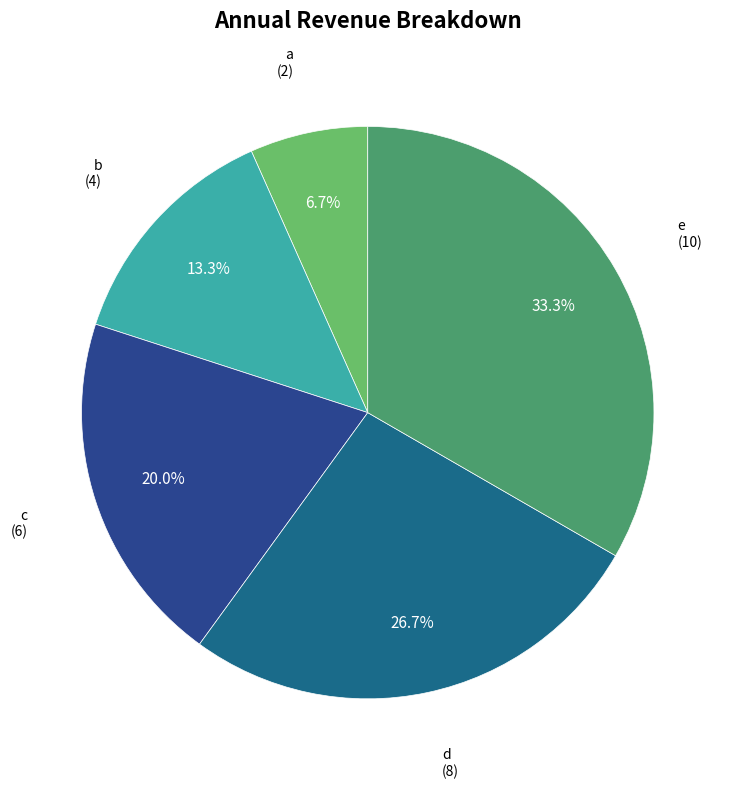

How many segments does this pie chart have?

5